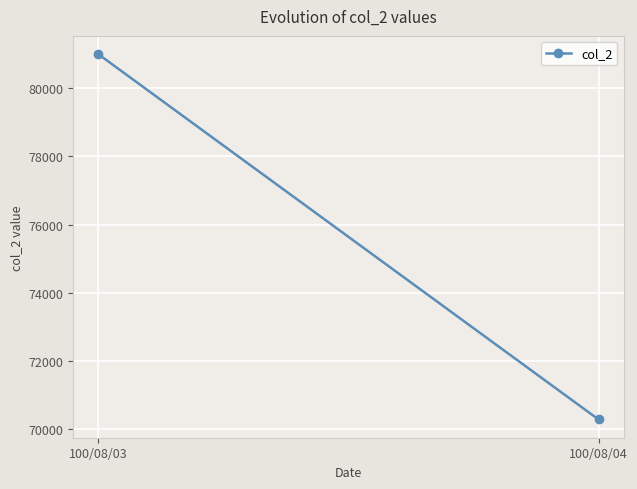

Rank the categories by value from lowest to highest.

100/08/04, 100/08/03